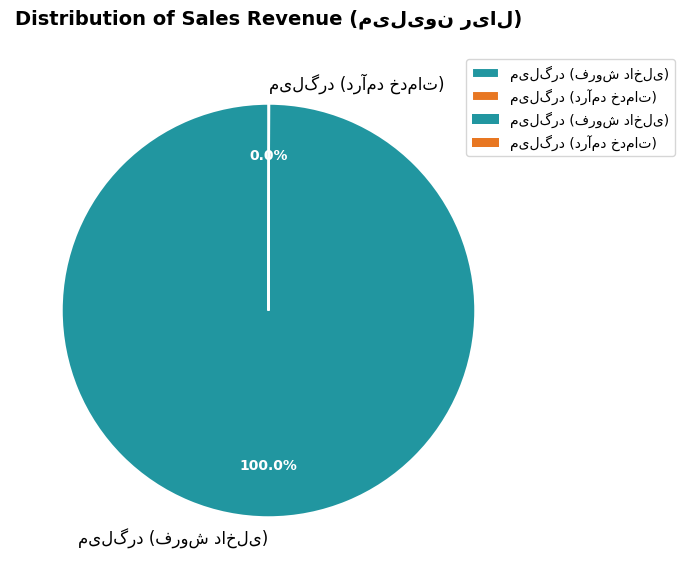

Does any single category account for the majority?

Yes